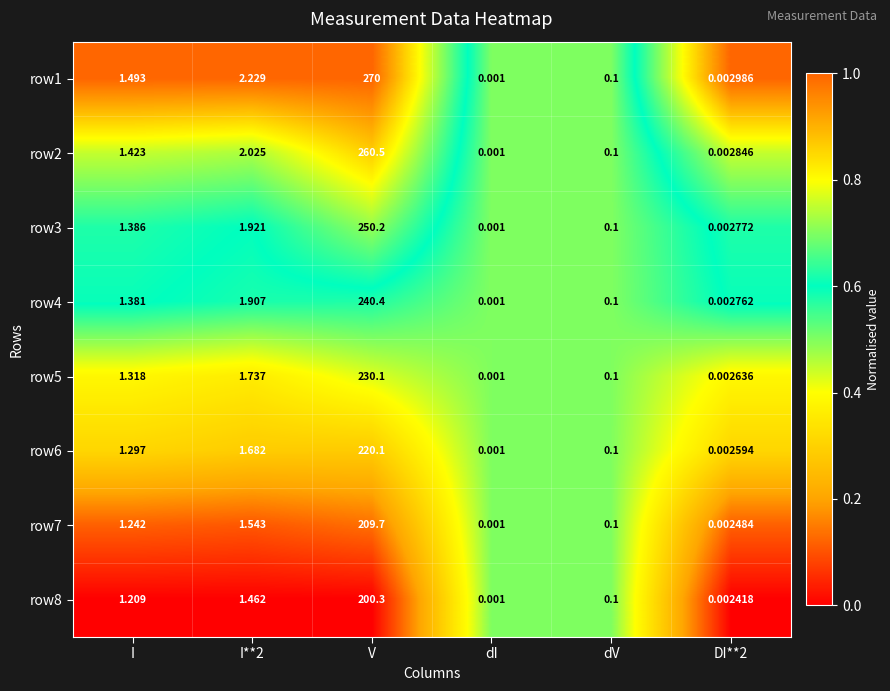

At which label does row2 reach its minimum?

dI